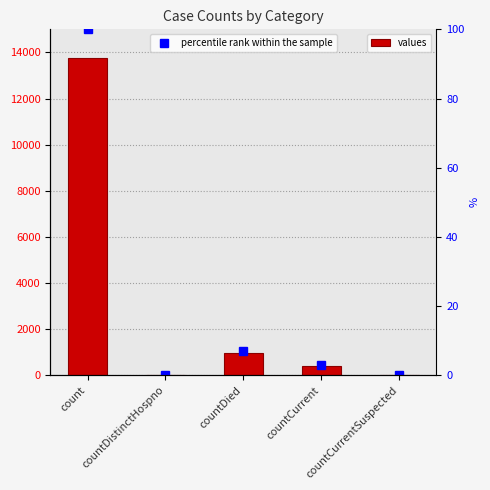

Is it true that the value at countDied is 1537?

False